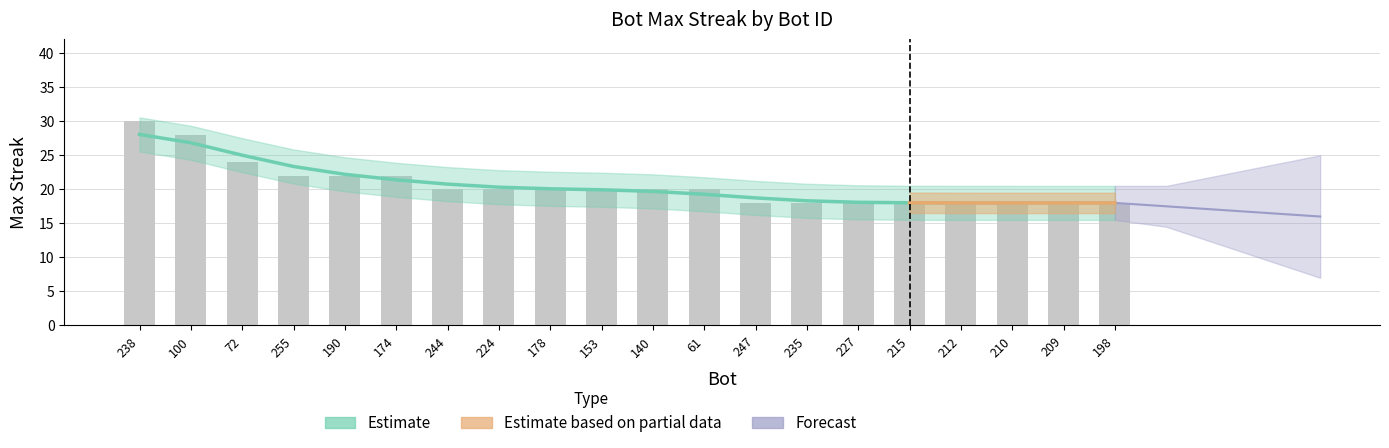

How many bars are there in total?

20